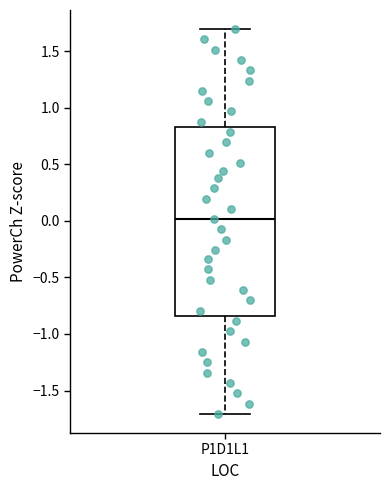

Where does the median line of the box for P1D1L1 sit on the y-axis? The values are not printed on the chart, so give them approximately, as read against the axis.

0.00